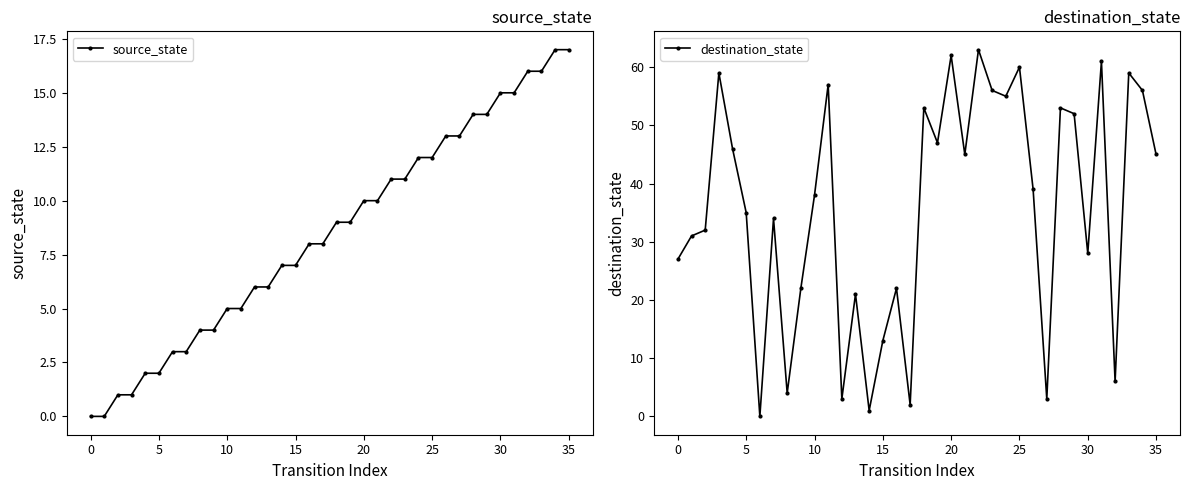

True or false: source_state has more than 0 interior local peaks.

False